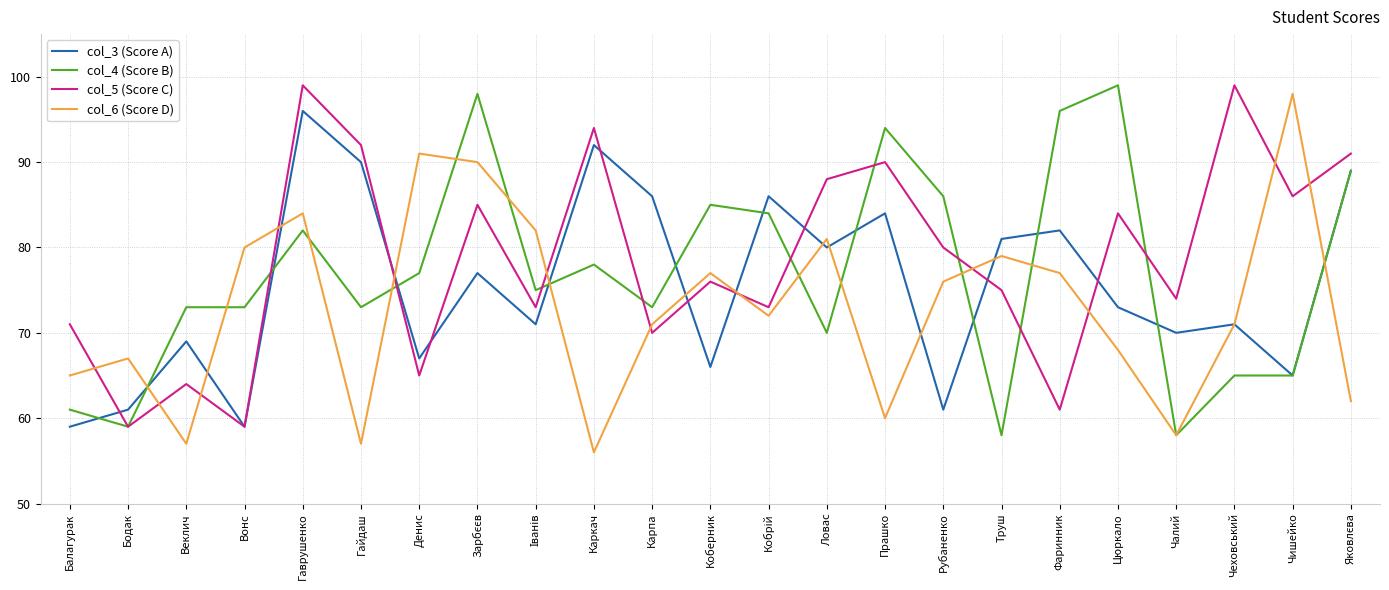

What position from the right is Балагурак?

23